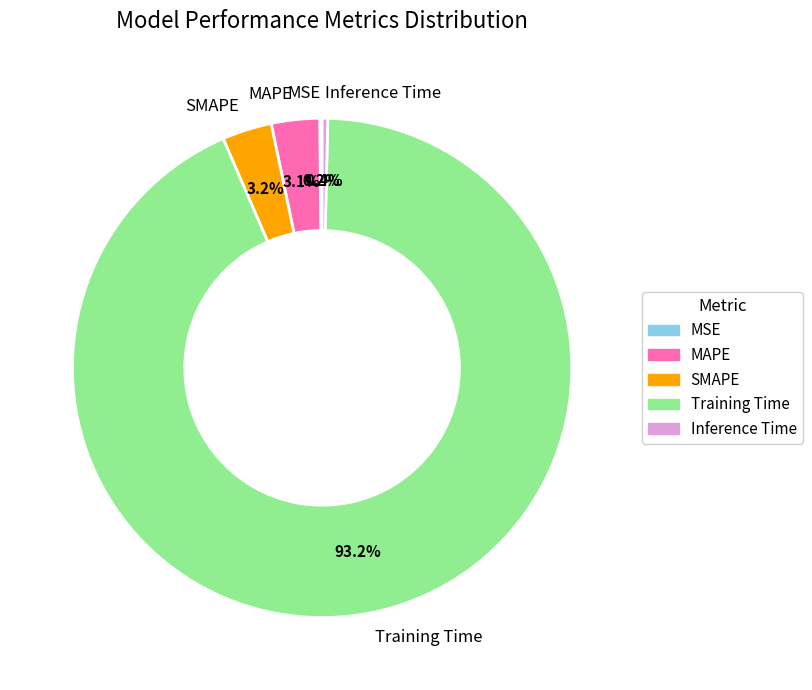

Combined, what portion of the pie is MAPE and SMAPE?

6.3%